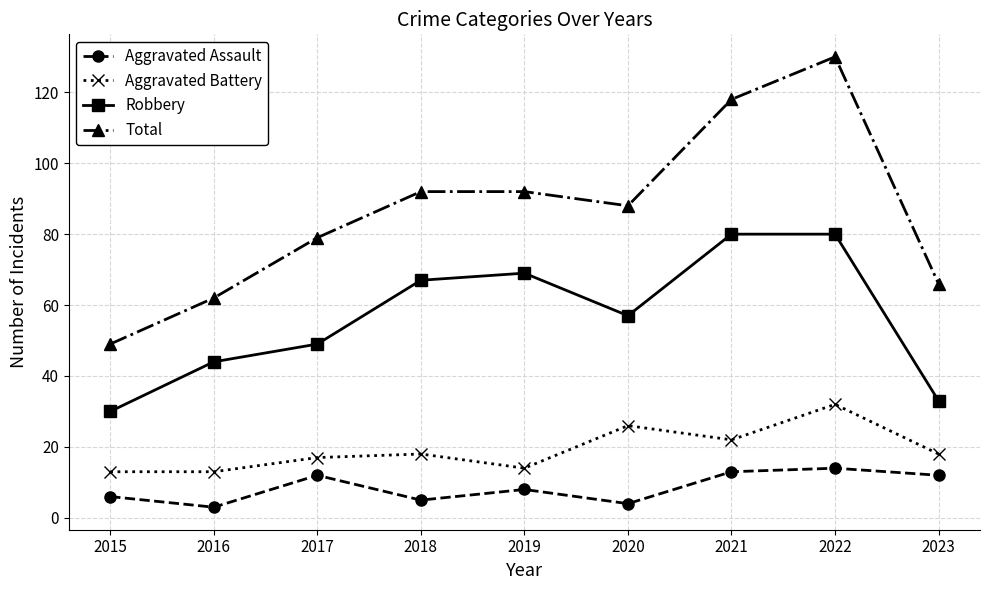

At how many categories does at least one series exceed 5?

9